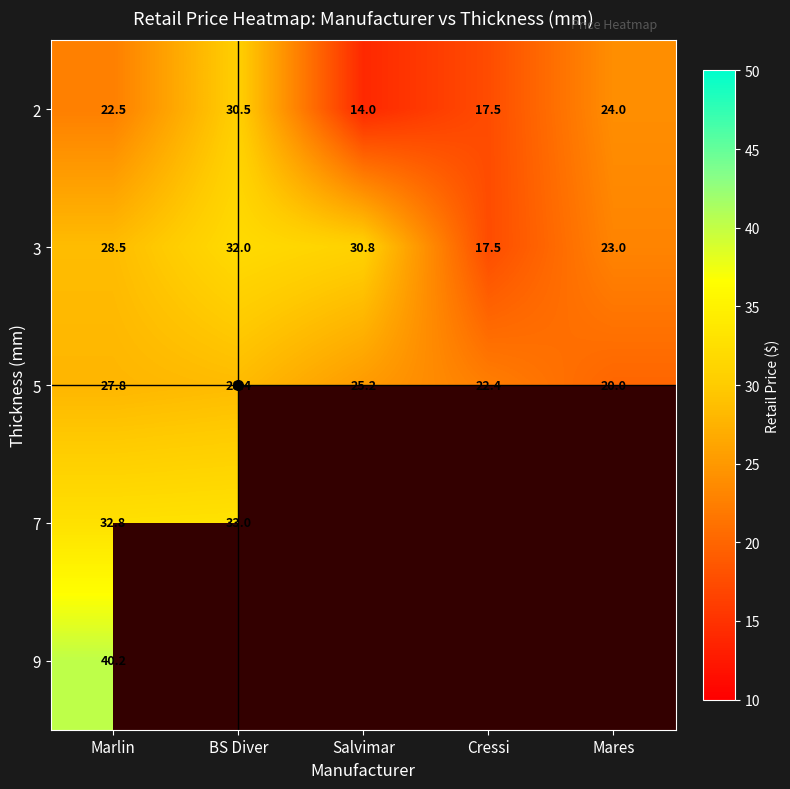

Rank the categories by 5 value from lowest to highest.

Mares, Cressi, Salvimar, Marlin, BS Diver